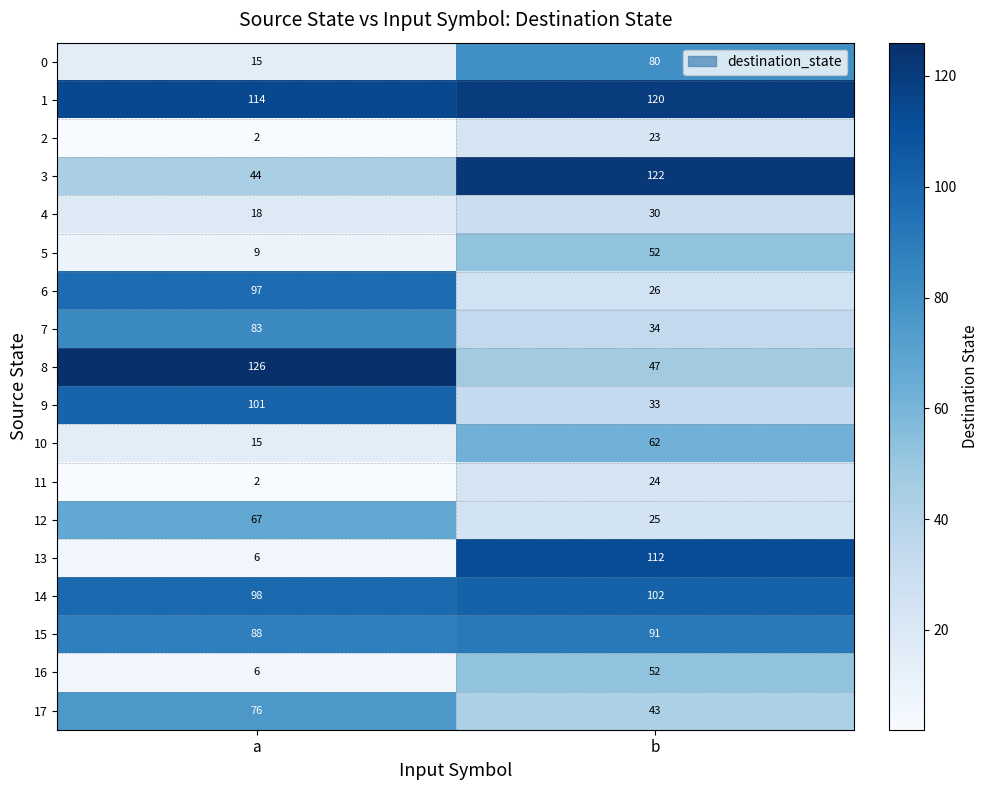

What is the total value across all series at b?

1078